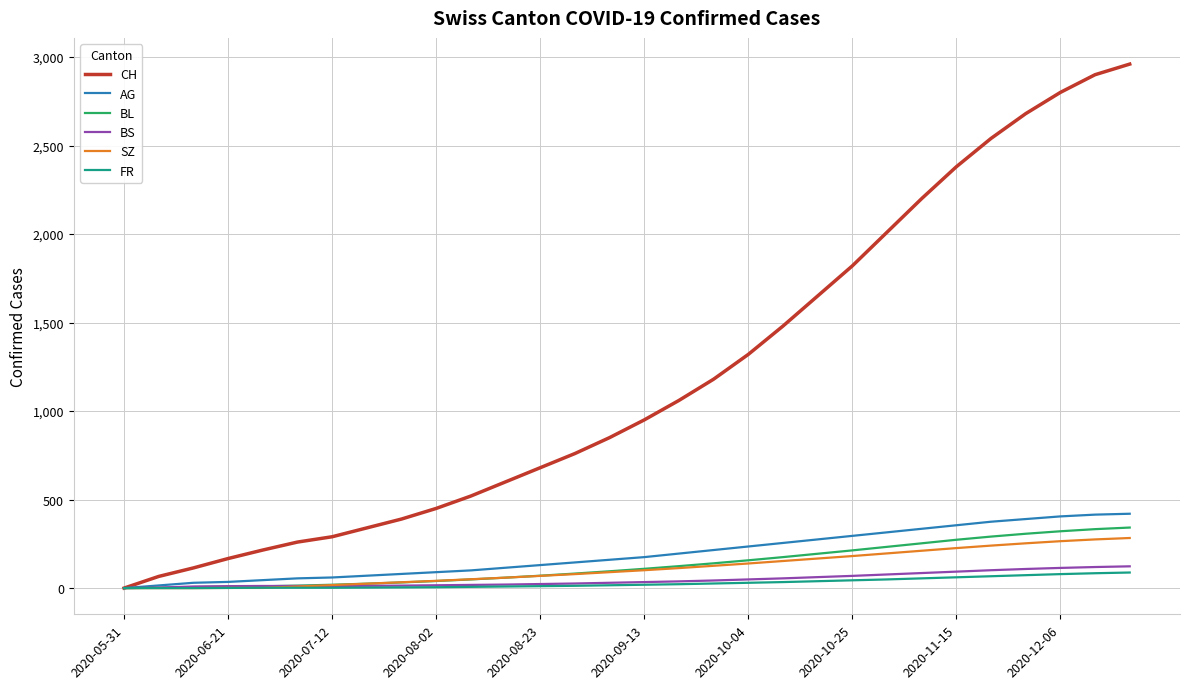

Which series has the largest total across all categories?

CH